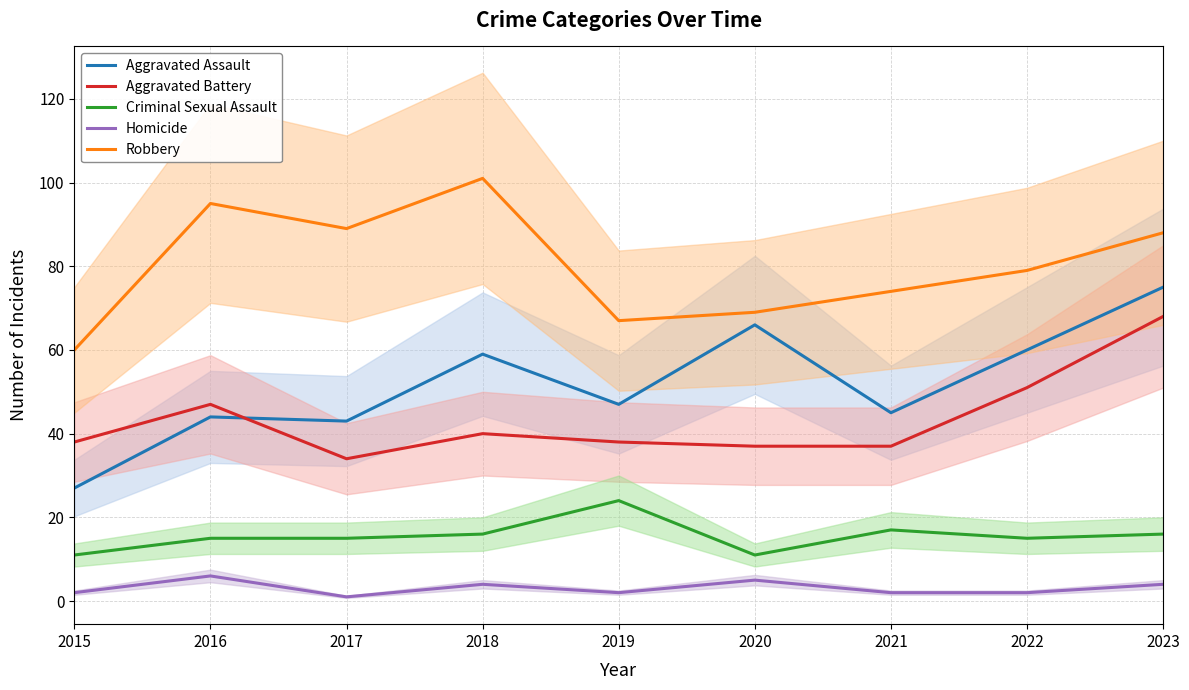

At how many categories does at least one series exceed 41?

9